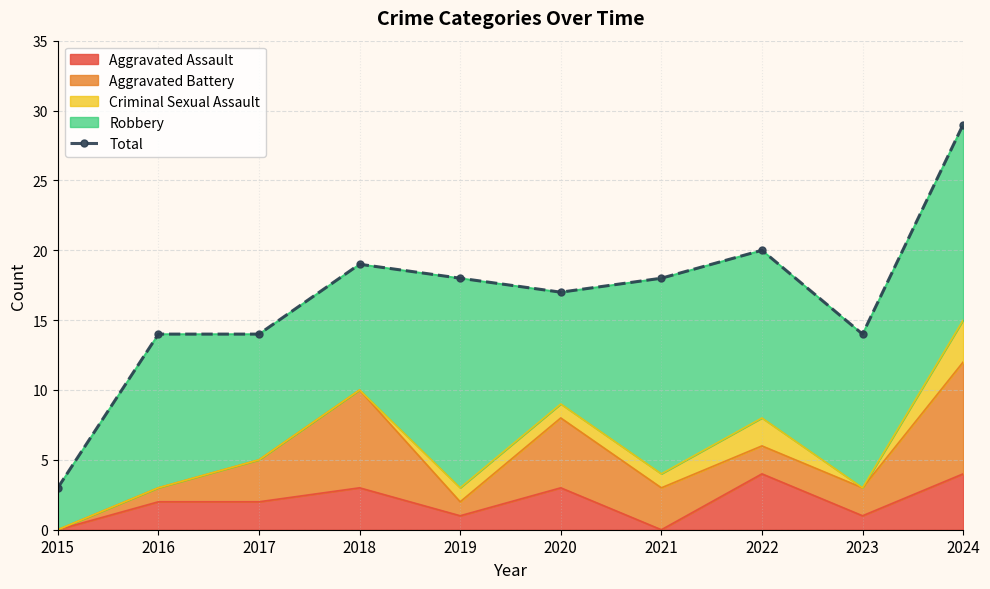

What is the value of the 1st point from the left?

3